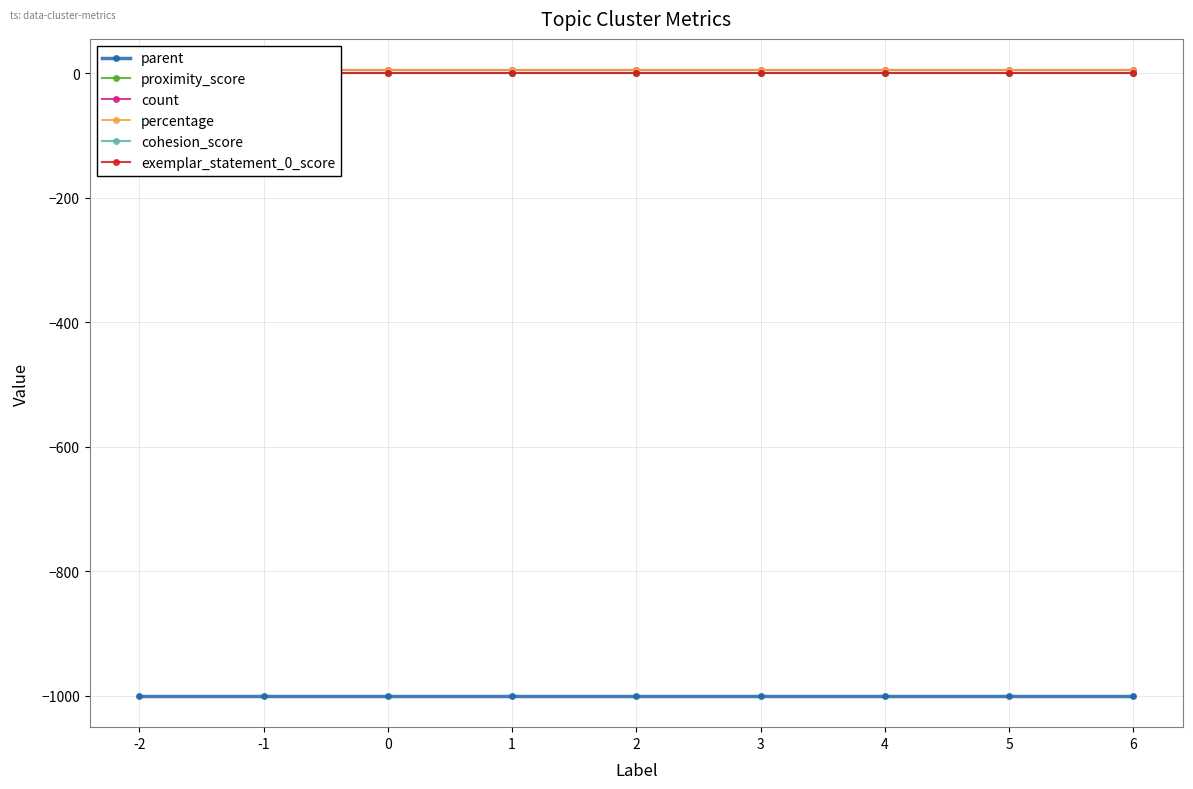

What are all the series names shown in the legend?

parent, proximity_score, count, percentage, cohesion_score, exemplar_statement_0_score